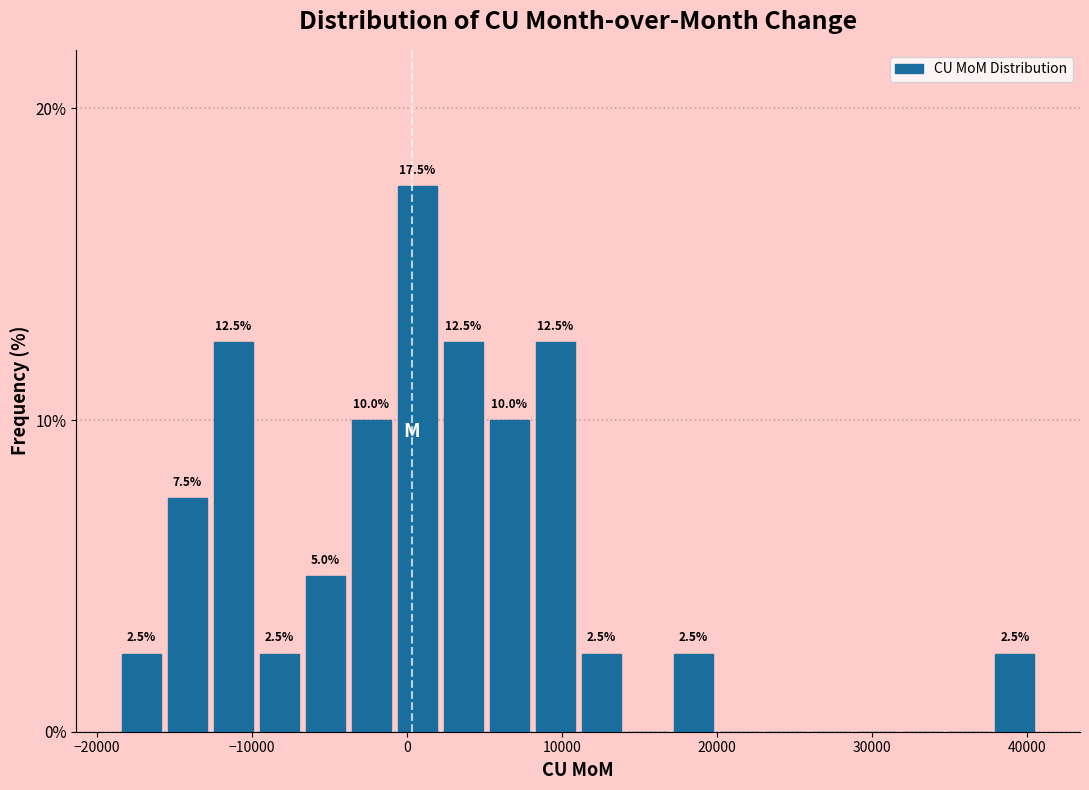

Around what value on the x-axis is the tallest bar? Give the approximate position of its centre, as read against the axis.

1000